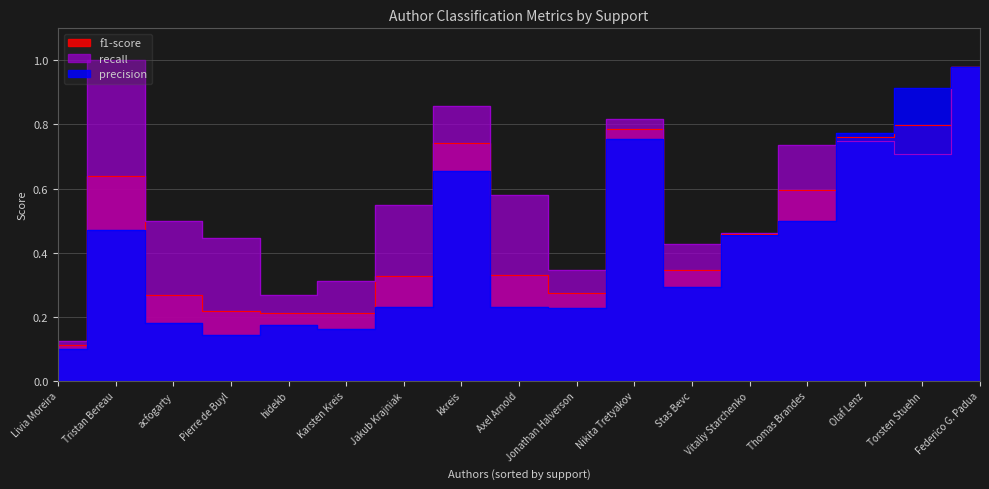

At which category does the chart reach its peak across all series?

Tristan Bereau